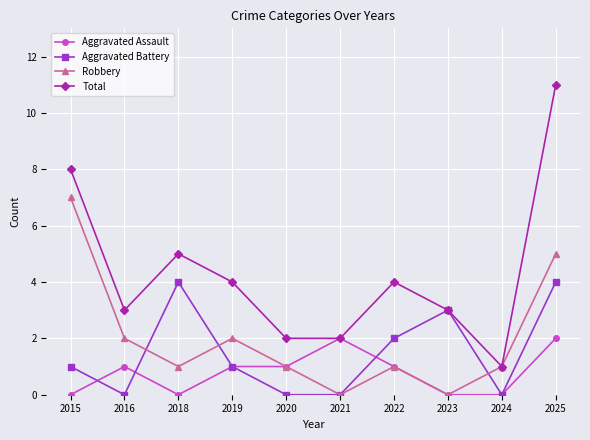

How many Robbery values are between 1 and 2?

6